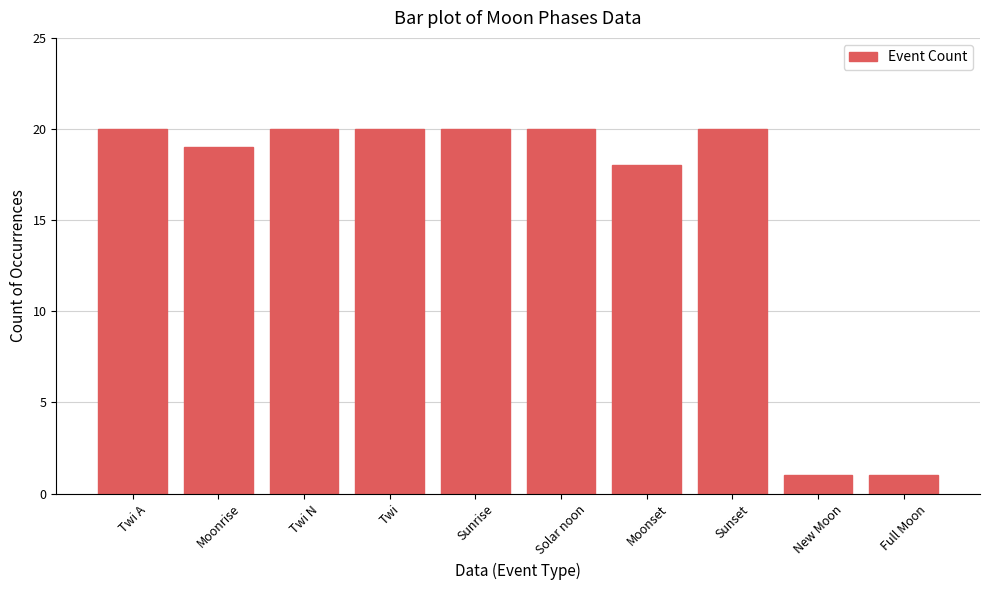

Is it true that the value at Moonrise is 19?

True